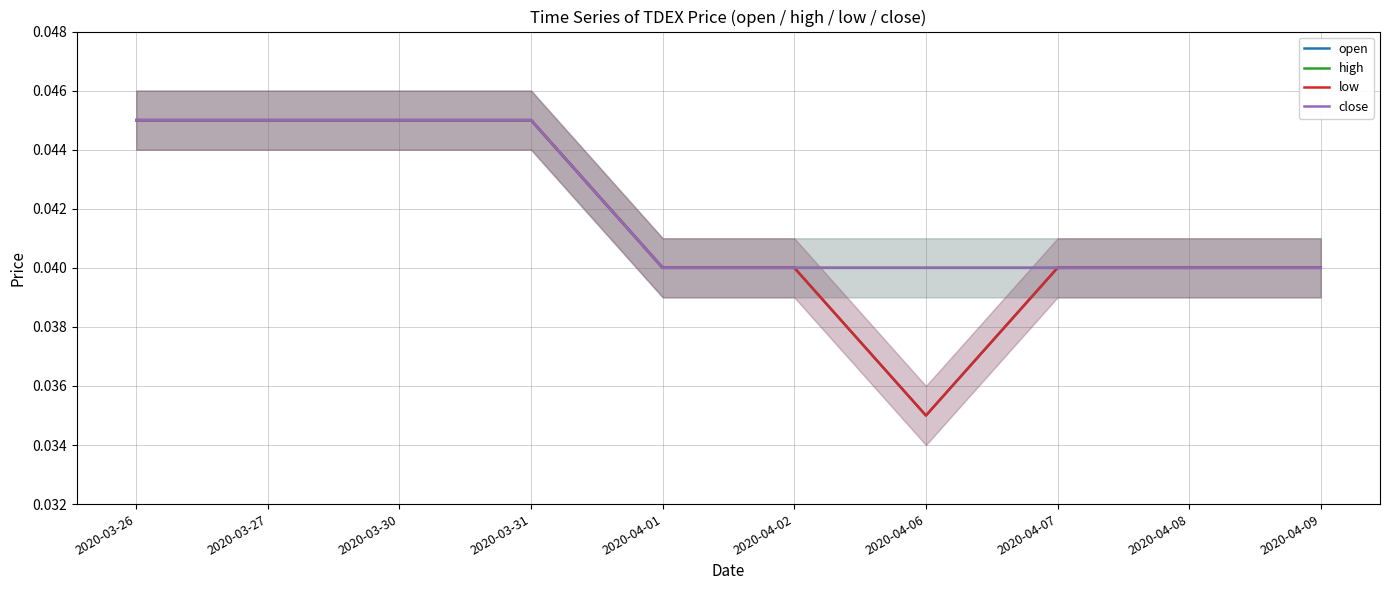

Count the number of categories in the chart.

10